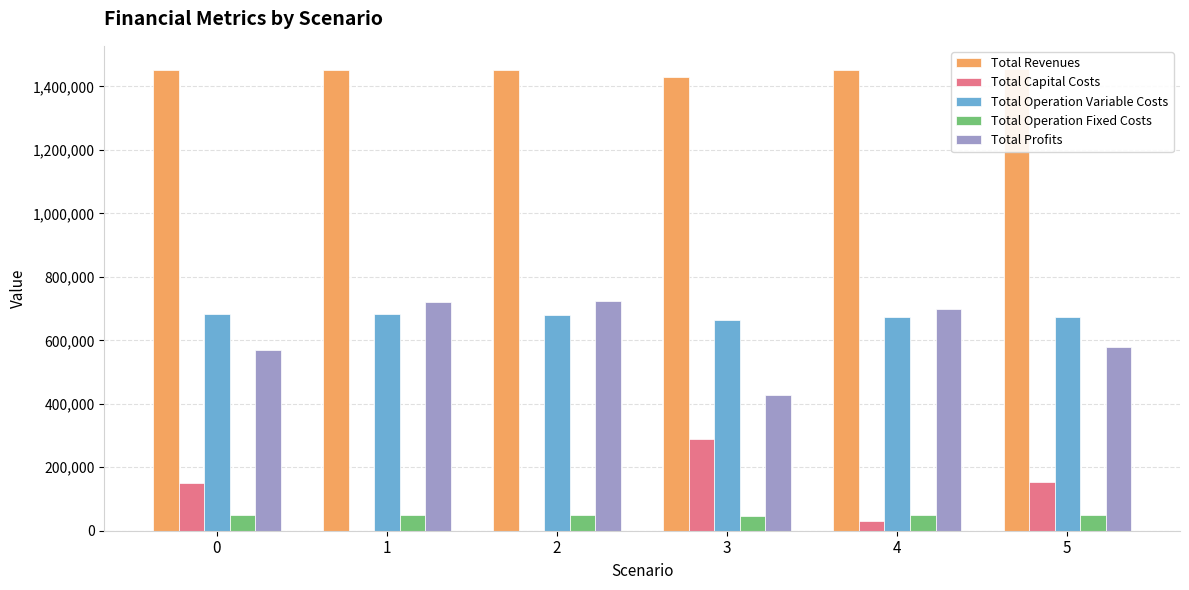

How many data points does each series have?

6